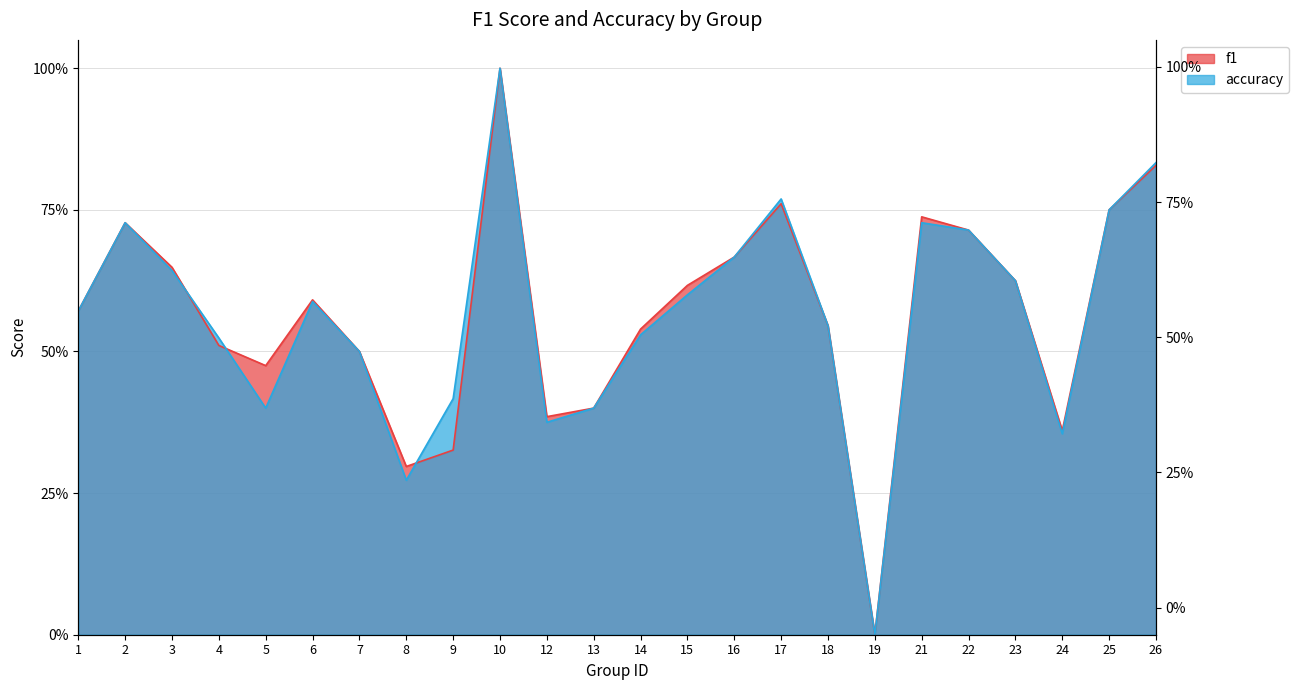

What is the difference between the maximum and minimum values in the accuracy series?

1.0